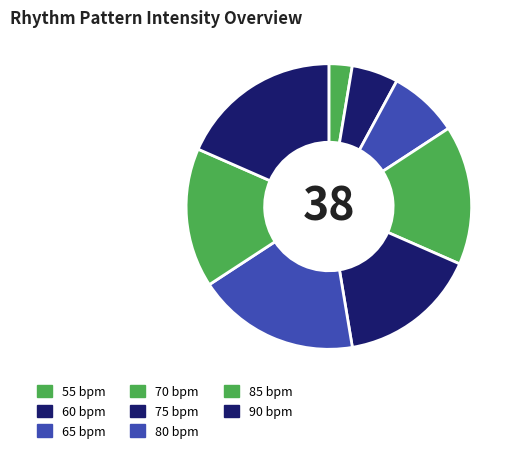

Count the number of slices in the pie.

8